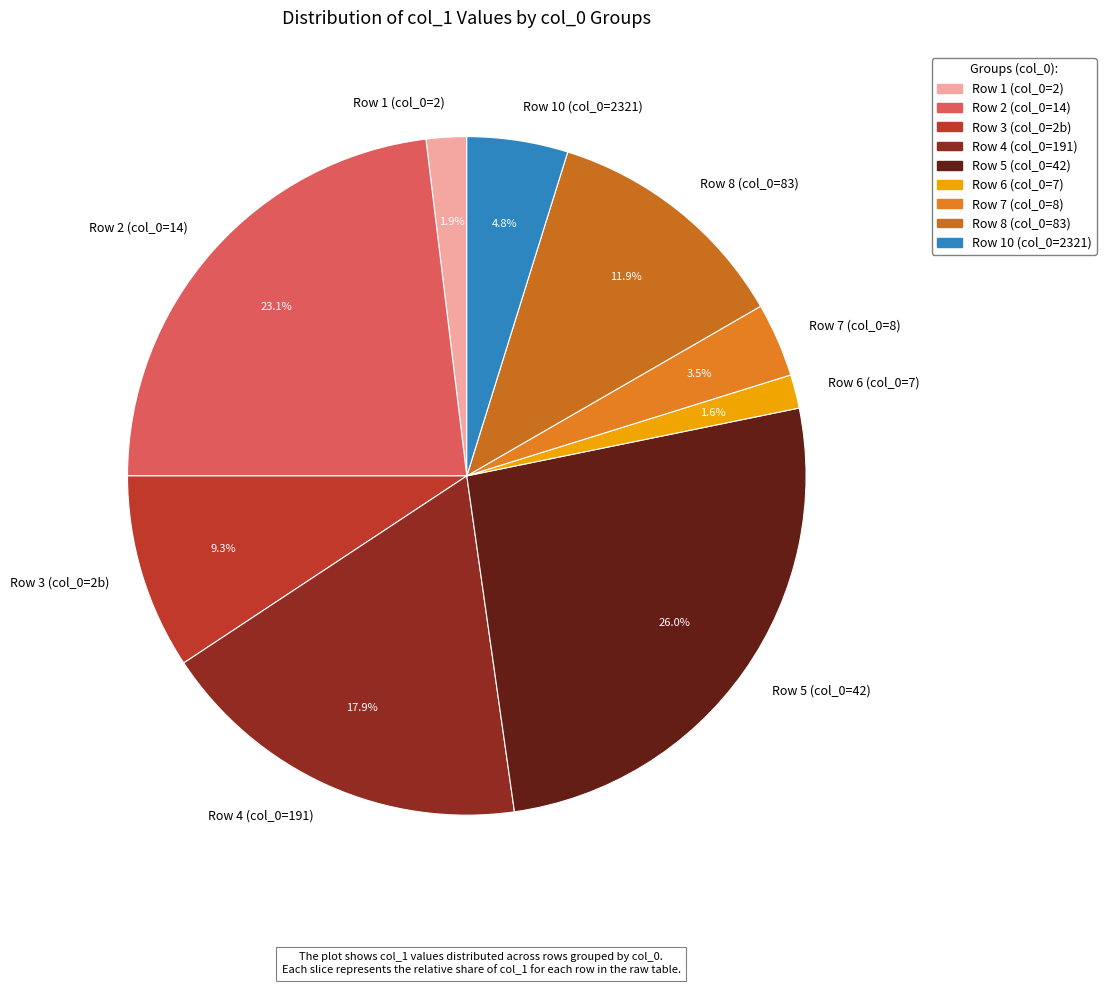

Which category has the biggest portion of the pie?

Row 5 (col_0=42)